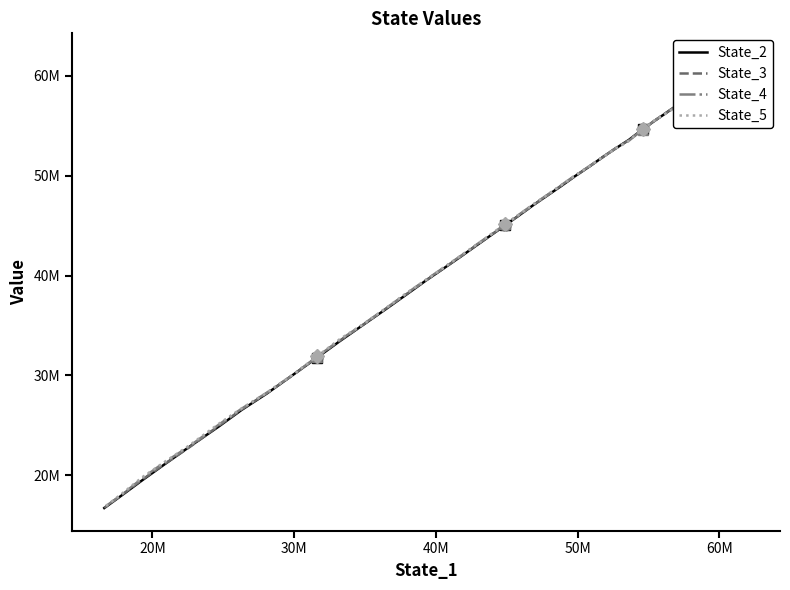

Reading left to right, extract all data points from this chart.

State_2: 61997271.7	61294359.2	60555134.0	59792764.9	59016125.2	58235186.4	57525075.9	56797731.4	56098315.4	55415600.5	54637152.8	53586939.9	52742788.8	51945328.8	50969179.5	49951145.5	48954338.8	48021777.1	47048055.4	46039238.2	45042270.1	44046211.3	43023538.6	41909634.3	40762072.6	39515385.2	38086123.6	36562135.9	35038246.7	33479062.0	31784251.4	30086488.4	28203038.1	26539901.0	24876363.5	22912410.8	21002715.6	19480933.7	18049256.8	16722349.9
State_3: 61996175.9	61307041.8	60571467.8	59805542.8	59061195.1	58244754.4	57535173.9	56799437.8	56112885.5	55440727.2	54636199.9	53548801.4	52772226.6	51923457.9	50985383.7	49944887.7	49004347.3	48023961.0	47054784.4	46042712.7	45064552.8	44061306.4	43057646.5	41924711.4	40774379.0	39527466.6	38127929.4	36615832.7	35048293.3	33532566.6	31836248.4	30073102.7	28240596.4	26587867.0	24942721.1	22868771.7	21031500.5	19547750.9	18098361.8	16740289.4
State_4: 61998688.5	61322521.6	60600547.8	59817539.4	59083933.7	58253516.3	57513262.2	56770434.9	56111443.9	55435491.3	54606430.3	53501898.0	52739653.9	51948235.6	50997728.5	50012859.9	49040090.9	48077776.9	47118864.7	46117539.3	45129859.4	44114134.7	43103971.7	41973776.0	40835574.6	39583488.6	38187496.5	36626571.2	35094551.3	33590412.8	31864662.2	30091439.1	28286488.6	26662704.4	25061048.1	22965060.1	21212275.2	19676648.2	18115442.8	16791093.1
State_5: 61999647.6	61354009.9	60616346.3	59799131.4	59064981.6	58271242.4	57533263.6	56713959.3	56080363.3	55452336.1	54660913.0	53484860.6	52733224.1	51951447.3	51003936.4	50010899.1	49046071.6	48096476.3	47124874.1	46119024.1	45154963.9	44139614.5	43098940.6	42006786.9	40847660.2	39570013.2	38233749.5	36657375.0	35101832.4	33685574.2	31915739.7	30123333.5	28288389.8	26697653.4	25150339.8	23060100.9	21239127.3	19784423.8	18211770.4	16807245.0